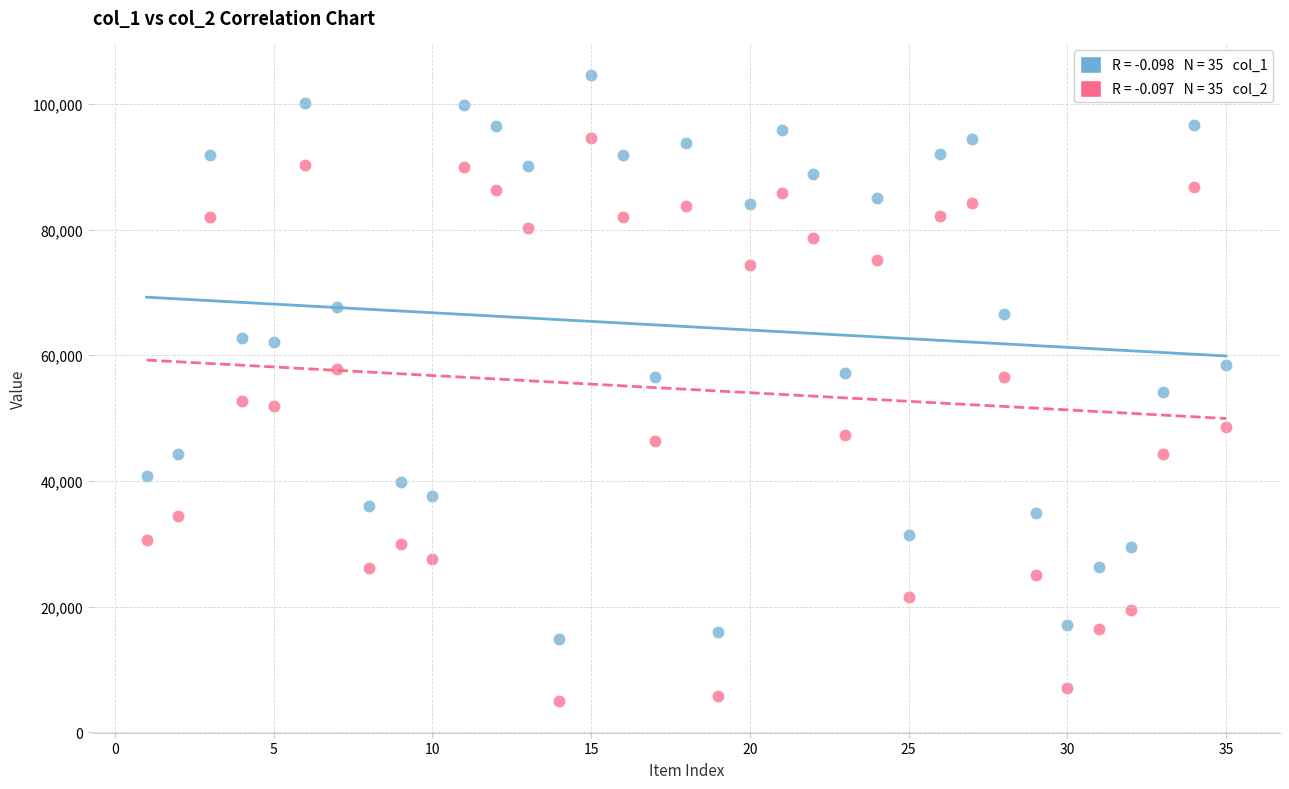

Across all data points, what is the range of X values (max minus min)?

34